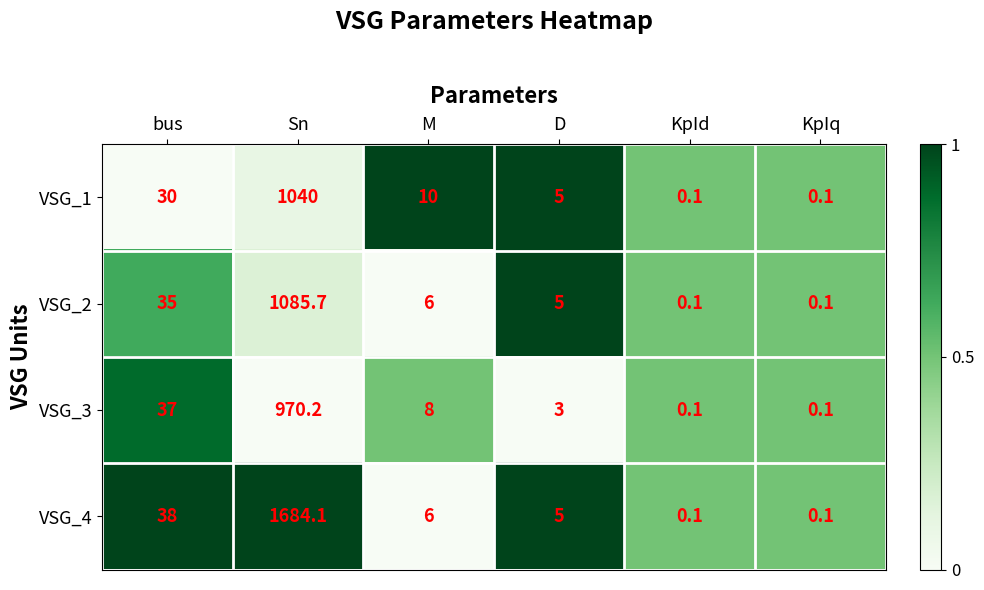

Which series has the widest spread of values?

VSG_4